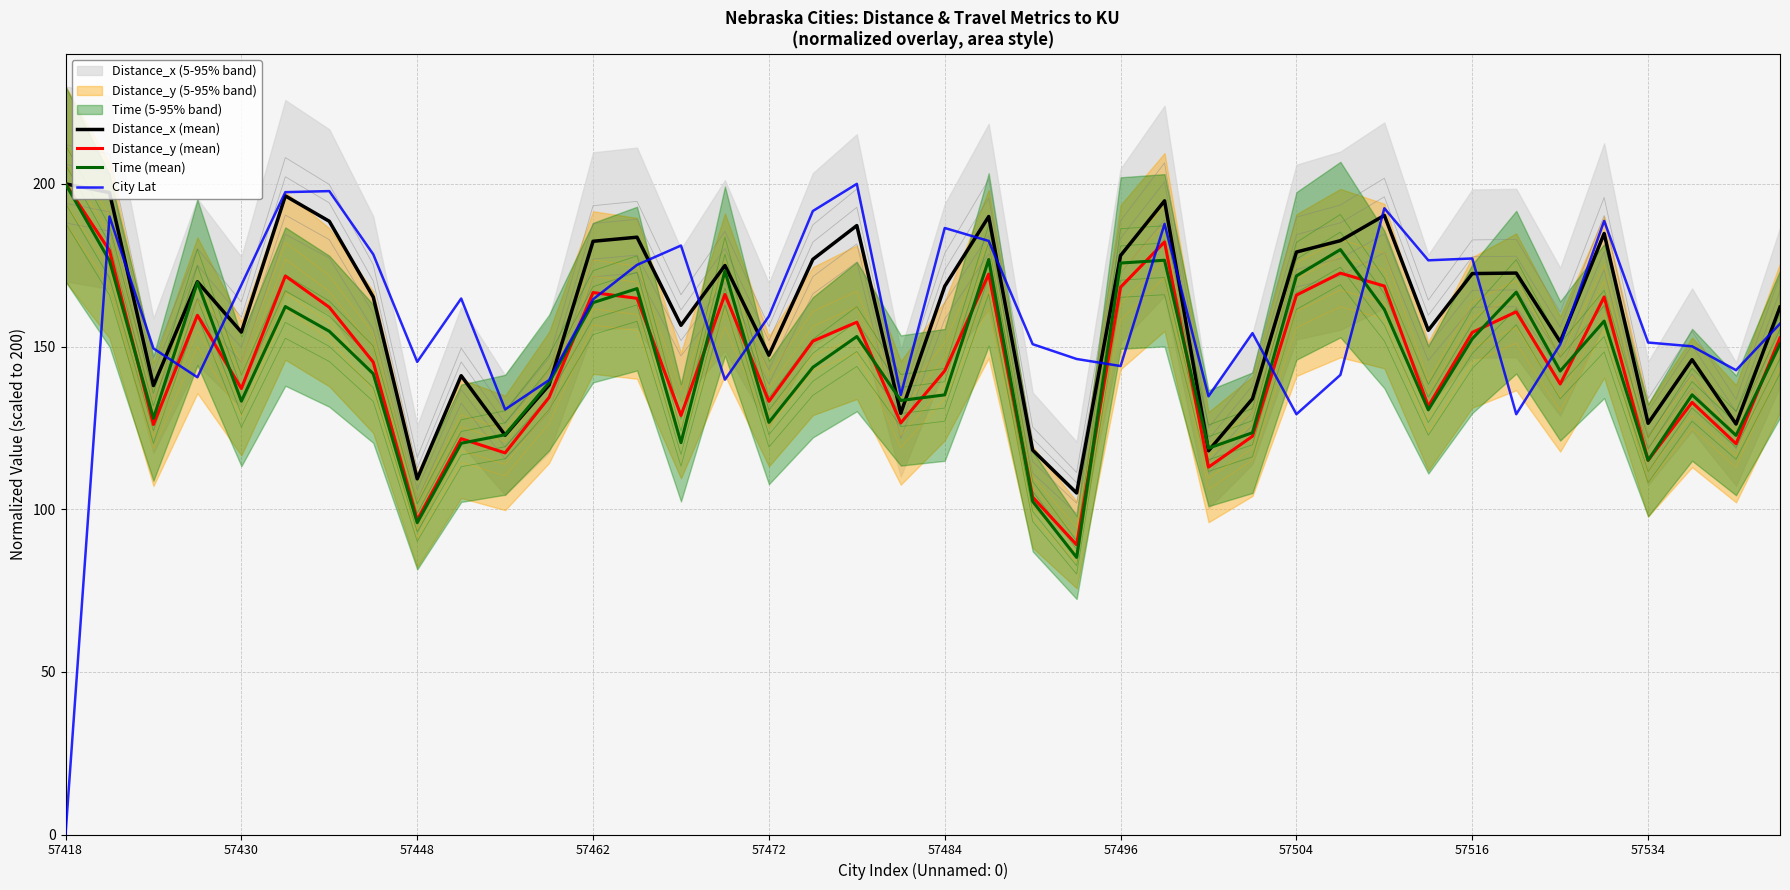

Does the chart have visible grid lines?

Yes